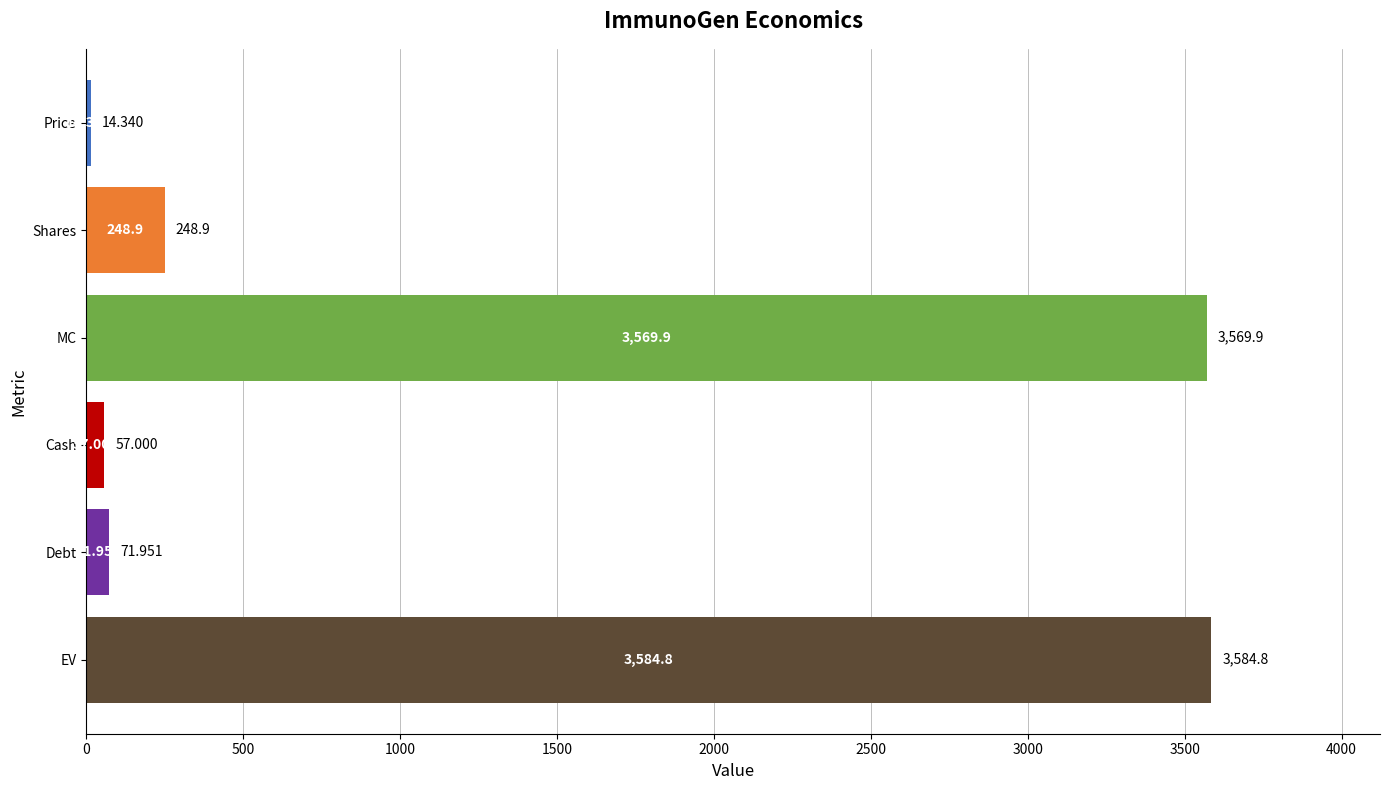

What is the average value?

1257.8